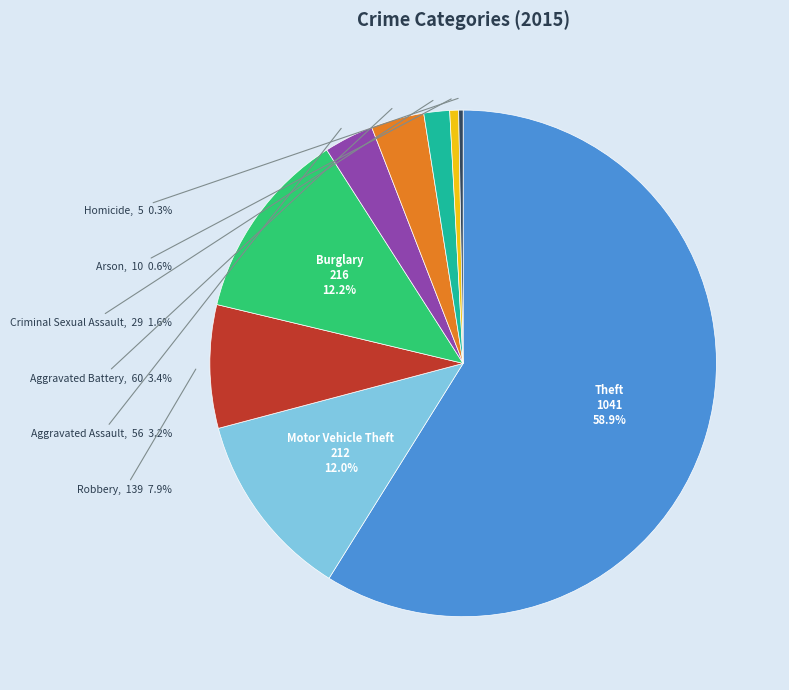

Is Criminal Sexual Assault the majority of the pie?

No